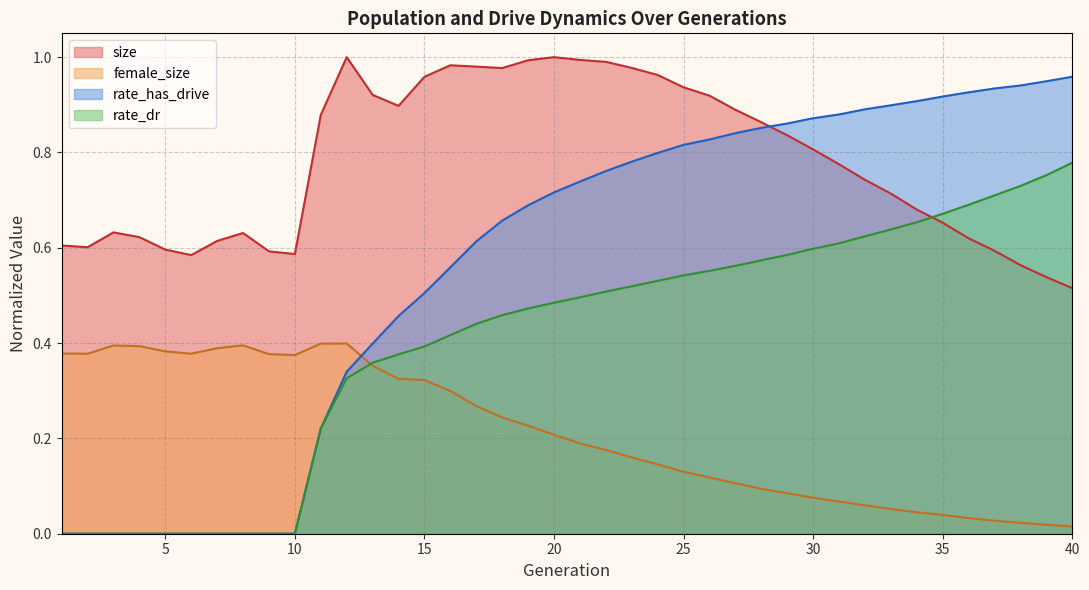

Which series has the largest range (max minus min)?

rate_has_drive